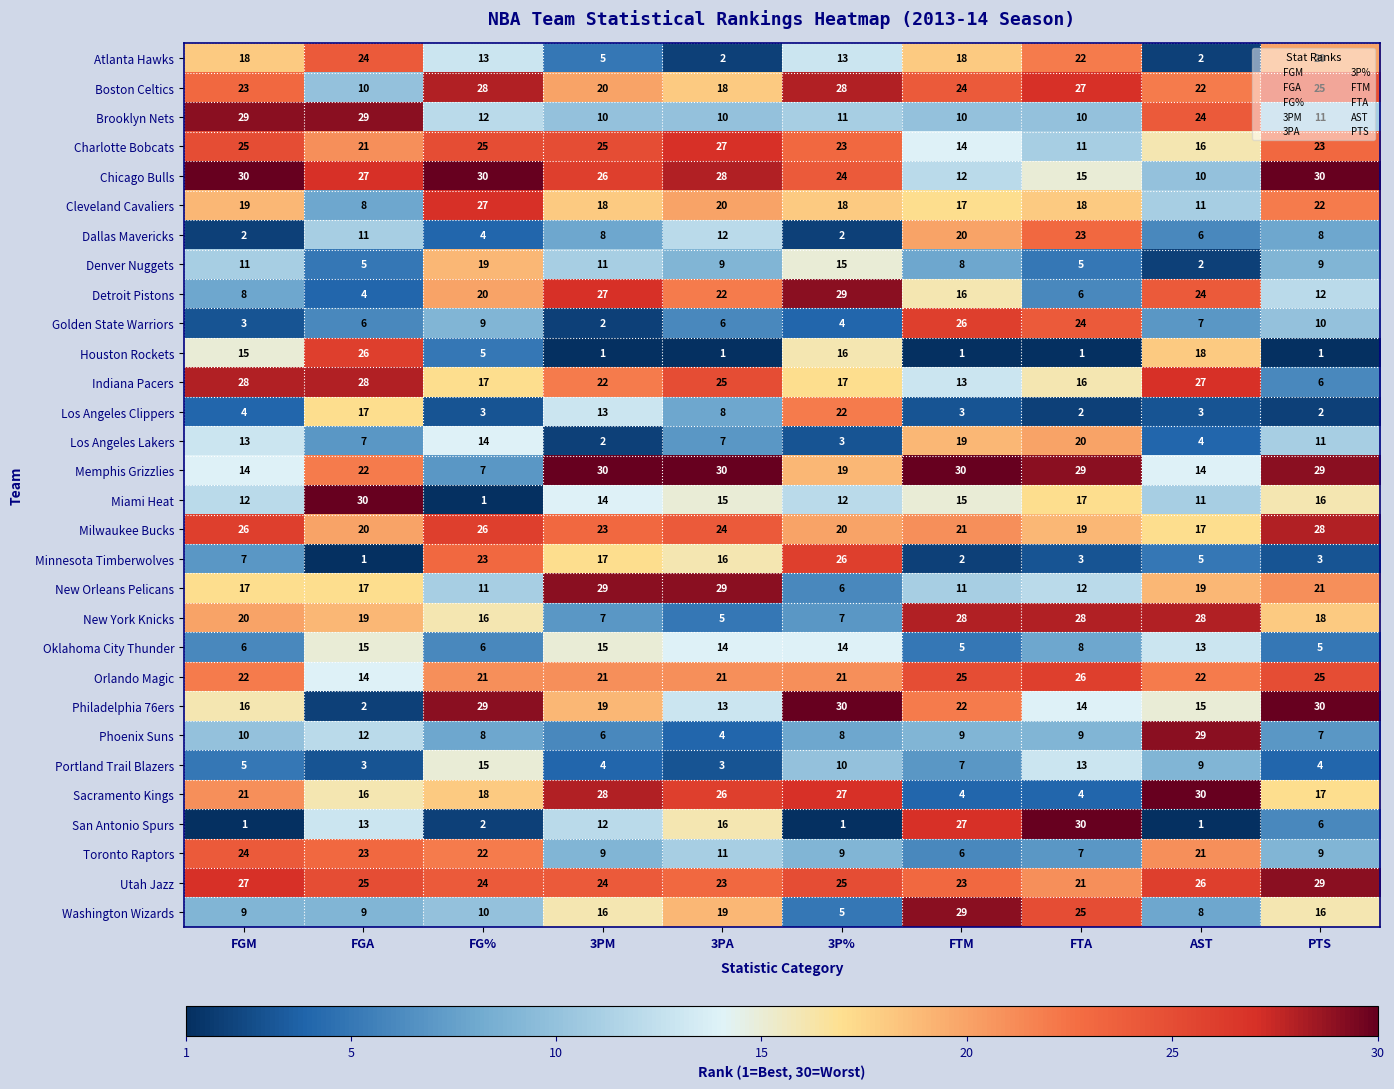

Count the number of data series in this chart.

30